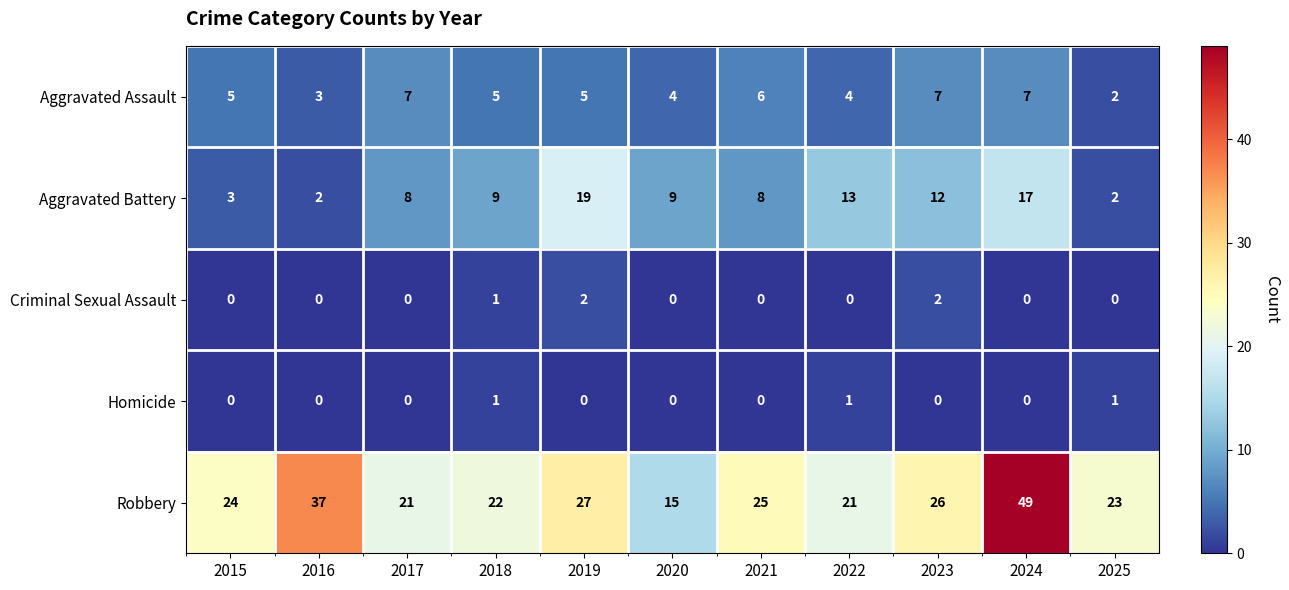

At which label is Criminal Sexual Assault closest to 1?

2018